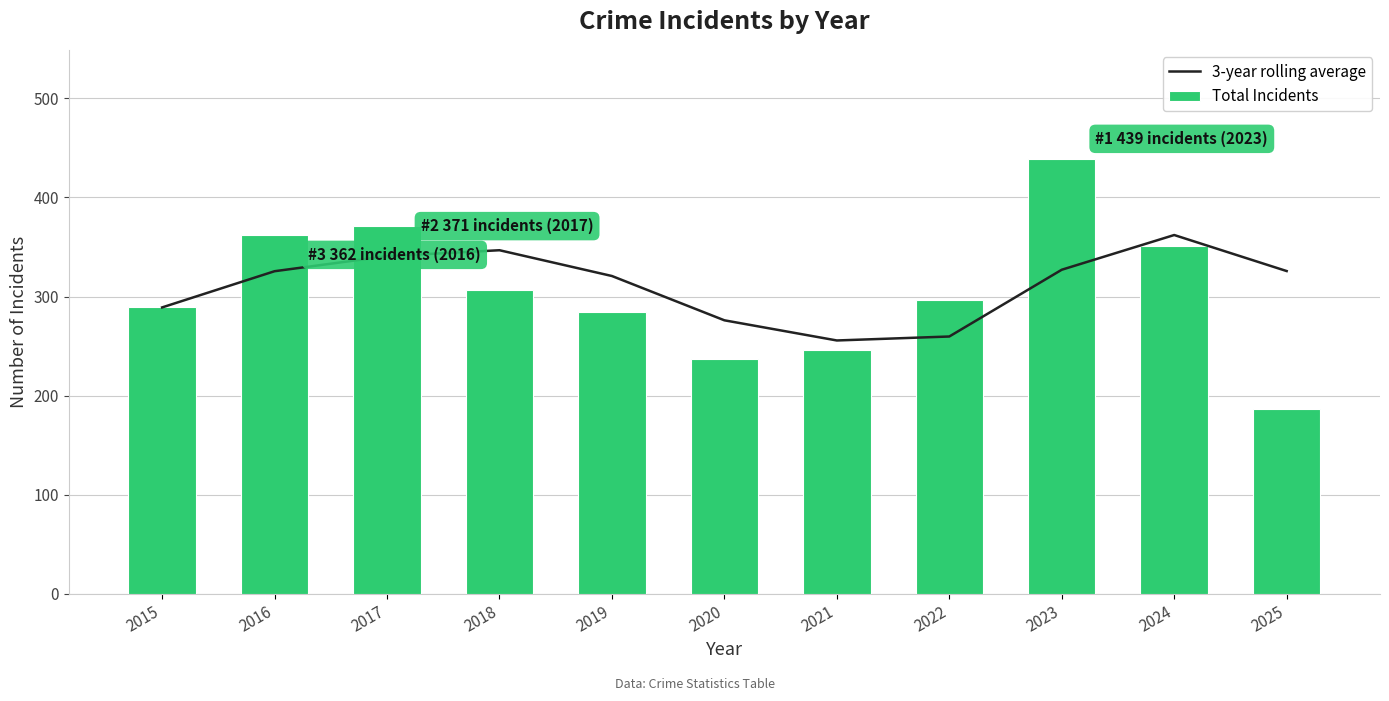

Read the 3-year rolling average value at 2016.

325.5